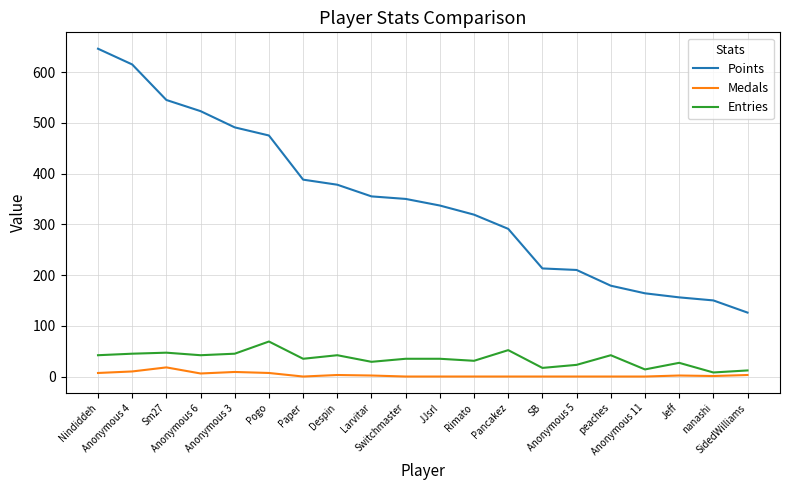

Which series has the largest range (max minus min)?

Points